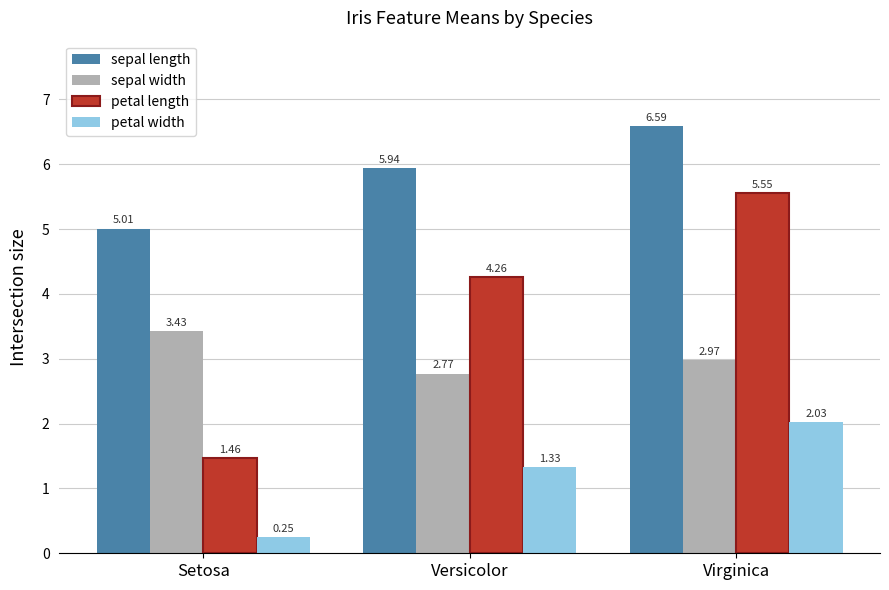

Which series changed the most between Setosa and Virginica?

petal length